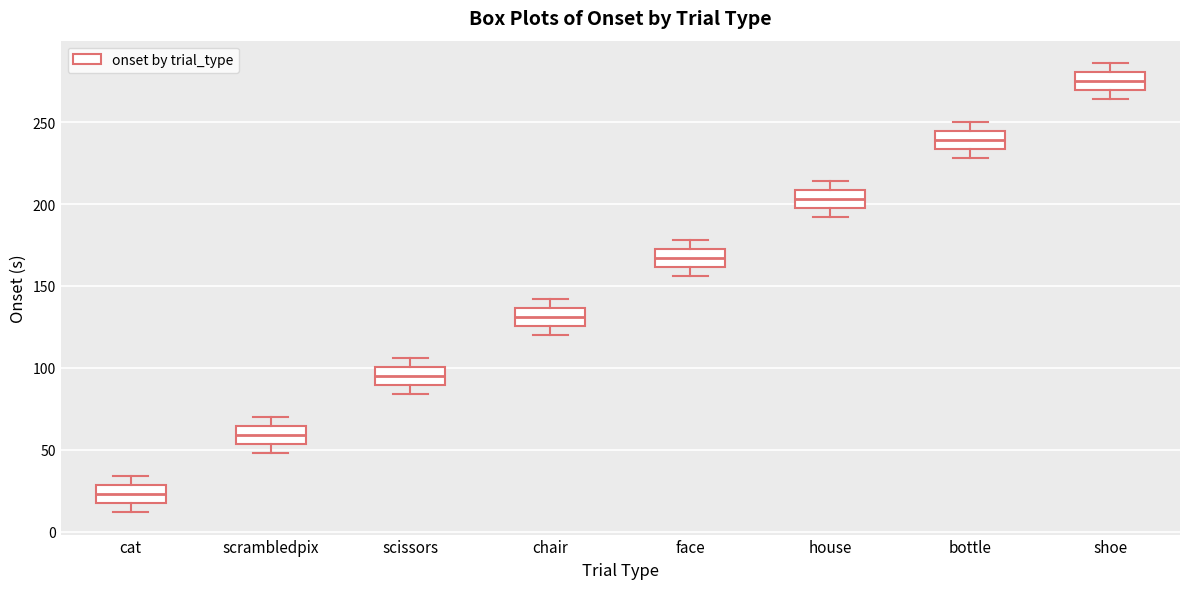

Reading left to right, transcribe this box plot: for each box, give where its median line is, the range the box spans, and where its two whiskers end, as read against the y-axis. The values are not printed on the chart, so give them approximately, as read against the axis.

cat: median 25, box 20 to 30, whiskers 10 to 35
scrambledpix: median 60, box 55 to 65, whiskers 50 to 70
scissors: median 95, box 90 to 100, whiskers 85 to 105
chair: median 130, box 125 to 135, whiskers 120 to 140
face: median 165, box 160 to 175, whiskers 155 to 180
house: median 205, box 200 to 210, whiskers 190 to 215
bottle: median 240, box 235 to 245, whiskers 230 to 250
shoe: median 275, box 270 to 280, whiskers 265 to 285